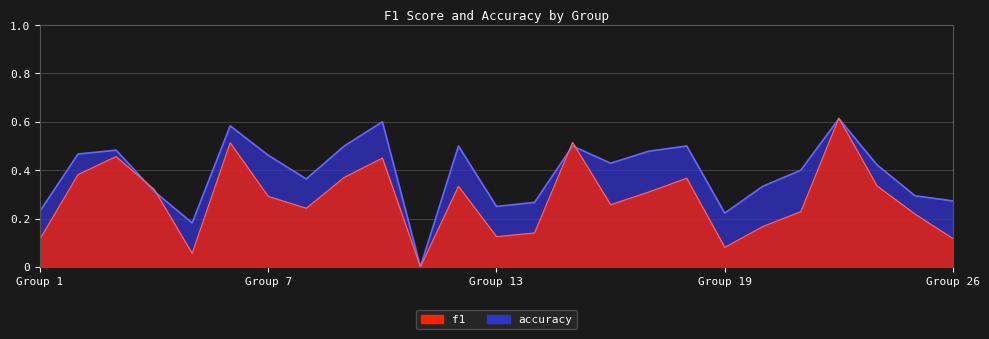

List the labels in order of f1 value, smallest first.

11, 5, 19, 1, 26, 13, 14, 21, 25, 22, 8, 16, 7, 17, 4, 12, 24, 18, 9, 2, 10, 3, 6, 15, 23